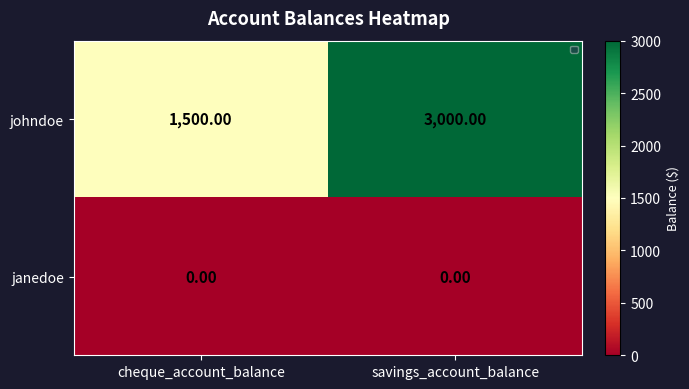

Is the value of janedoe at cheque_account_balance greater than the value of johndoe at savings_account_balance?

No